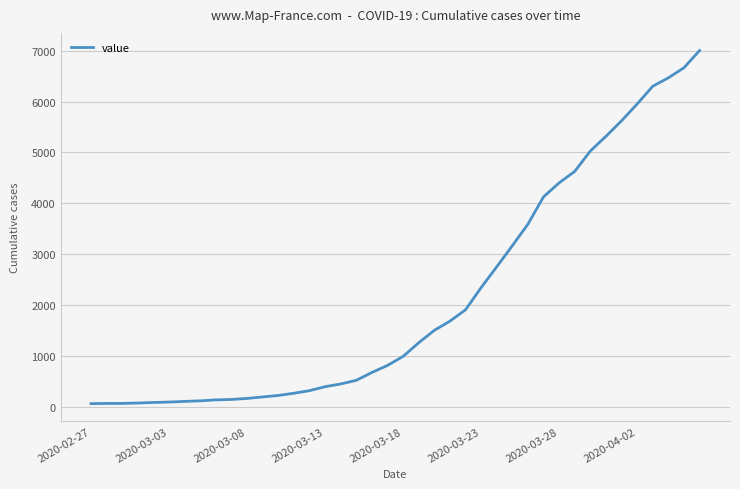

What is the greatest value displayed?

7002